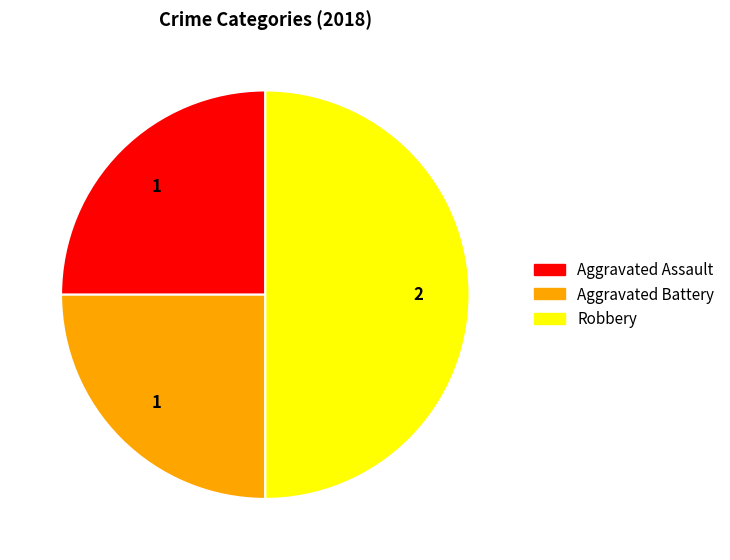

What is the ratio of the value at Aggravated Assault to the value at Aggravated Battery?

1.0